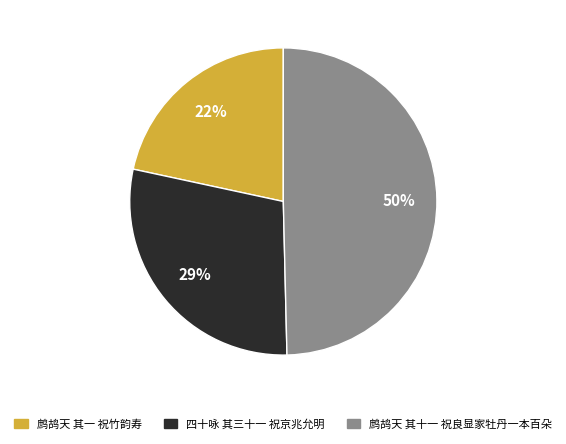

Do 四十咏 其三十一 祝京兆允明 and 鹧鸪天 其十一 祝良显家牡丹一本百朵 together represent more than half of the pie?

Yes